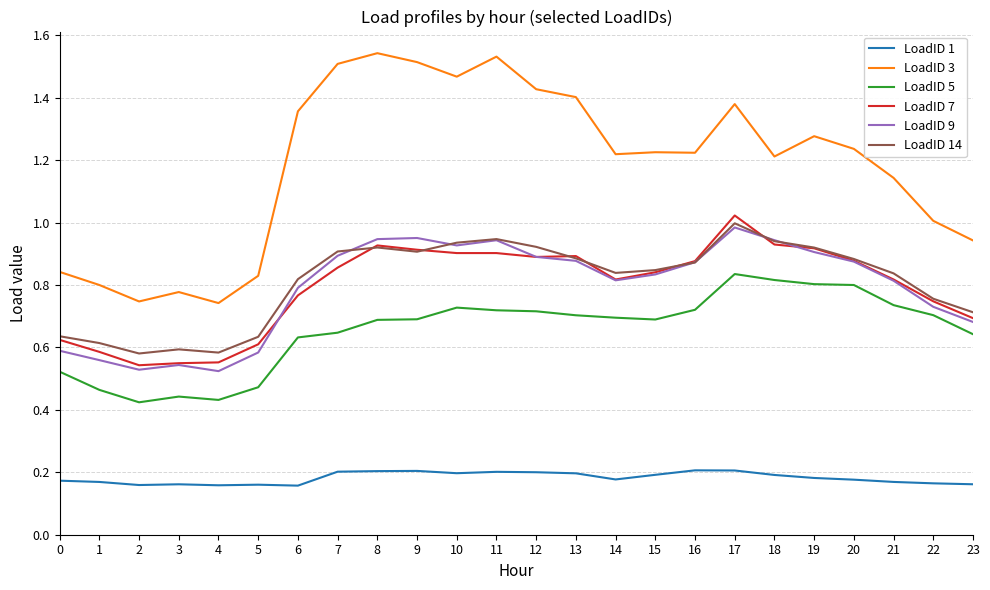

Which series has the largest total across all categories?

LoadID 3